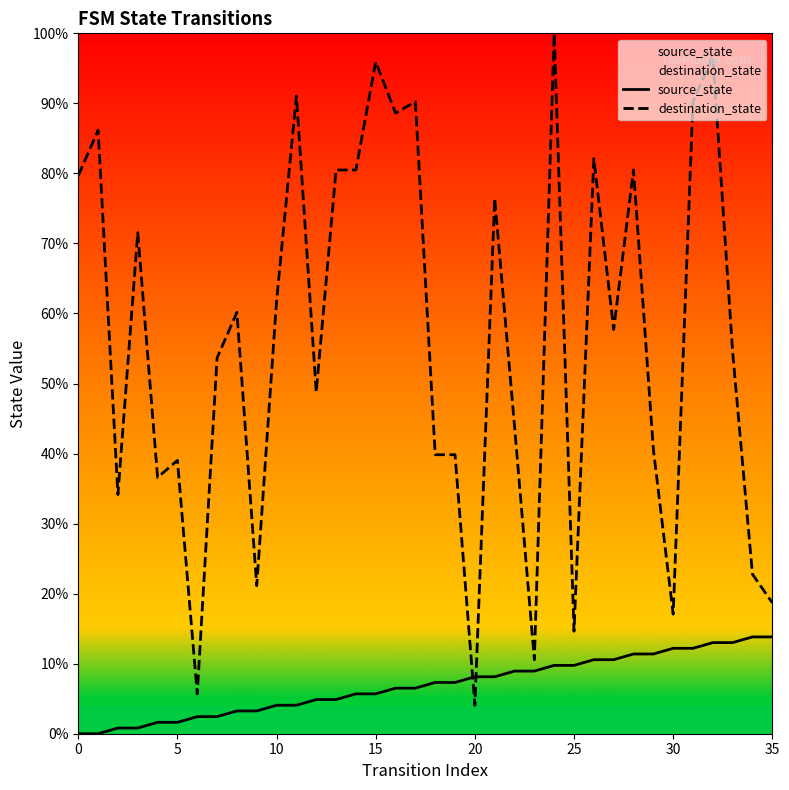

What is the label of the 20th point from the right?

16